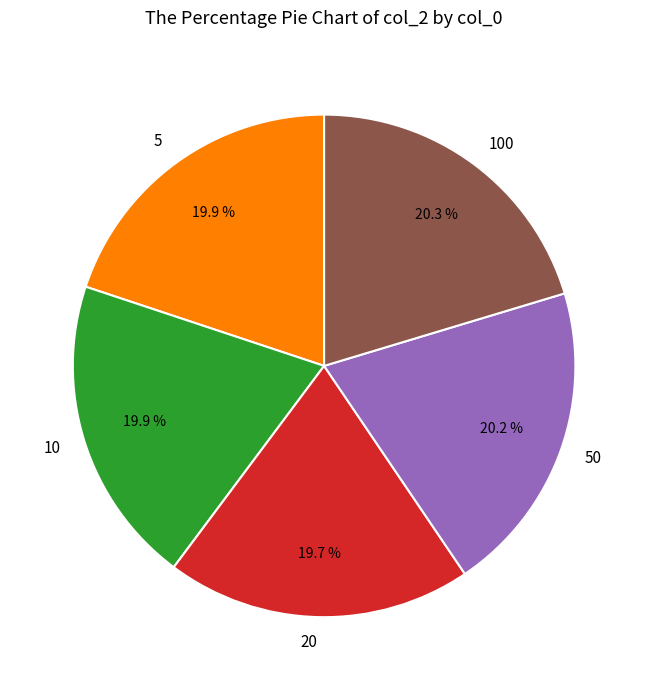

Is the sum of 100 and 5 greater than half?

No